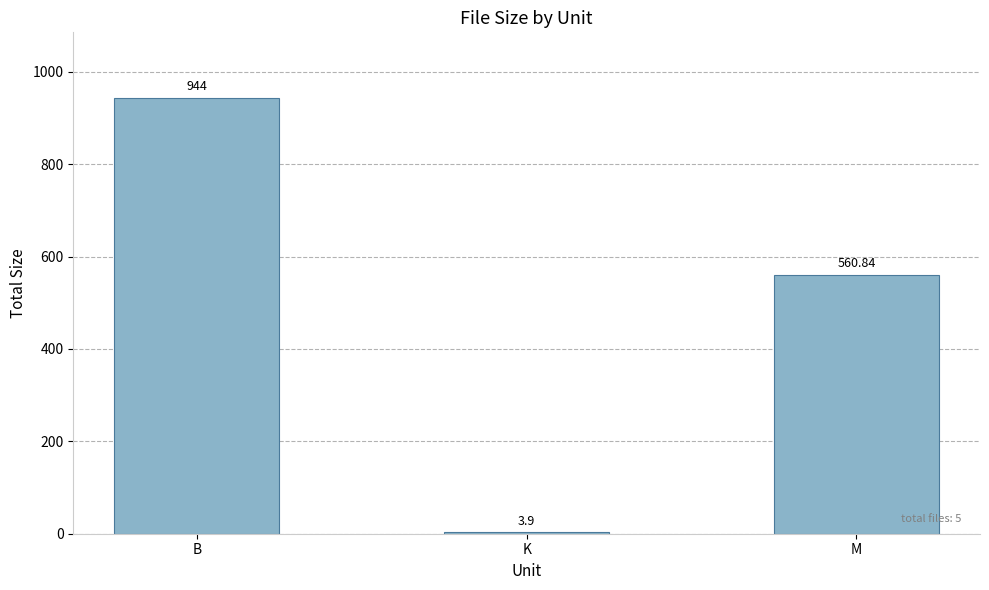

What is the sum of all values?

1508.7